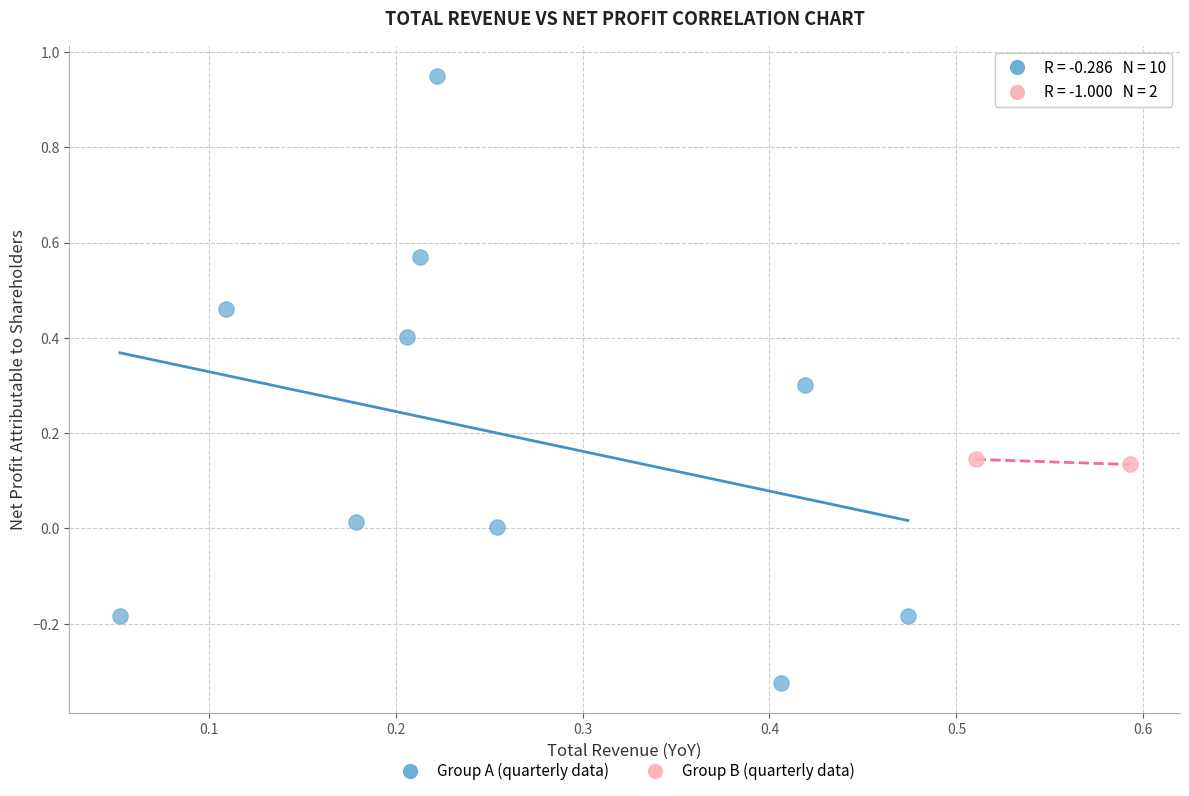

Which series reaches the minimum Y coordinate?

Group A (quarterly data)